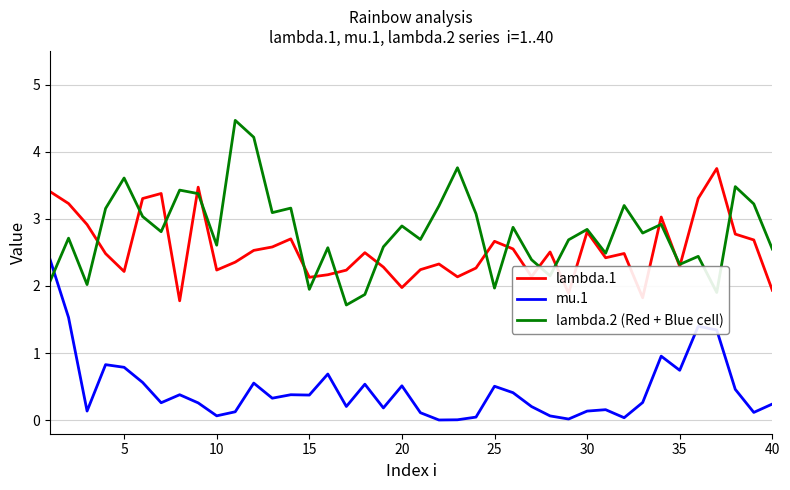

True or false: lambda.1 and mu.1 cross at least once.

False